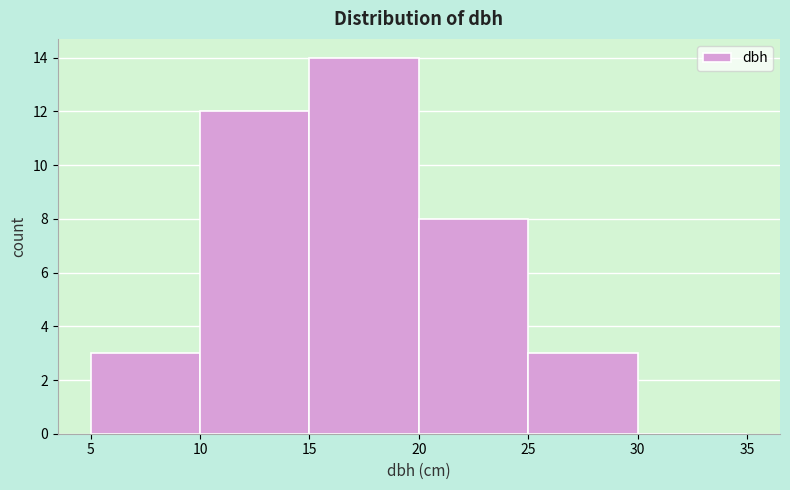

Reading left to right, list every bar in this chart as the range it spans on the x-axis followed by its height. The values are not printed on the chart, so give them approximately, as read against the axis.

5 to 10: 3
10 to 15: 12
15 to 20: 14
20 to 25: 8
25 to 30: 3
30 to 35: 0